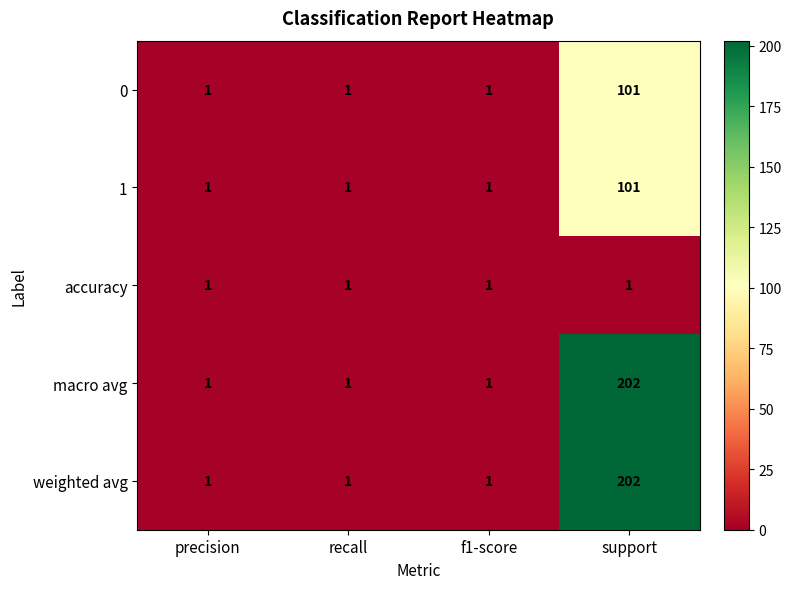

Reading left to right, what are all the values shown in this chart?

0: 1	1	1	101
1: 1	1	1	101
accuracy: 1	1	1	1
macro avg: 1	1	1	202
weighted avg: 1	1	1	202